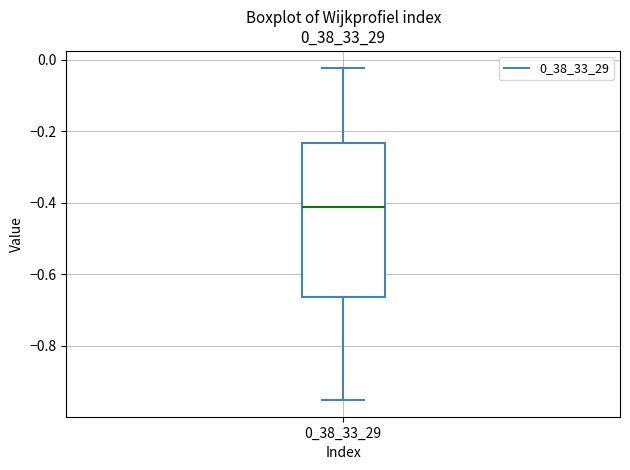

Transcribe this box plot: give where the median line is, the range the box spans, and where the two whiskers end, as read against the y-axis. The values are not printed on the chart, so give them approximately, as read against the axis.

median -0.42, box -0.66 to -0.24, whiskers -0.96 to -0.02